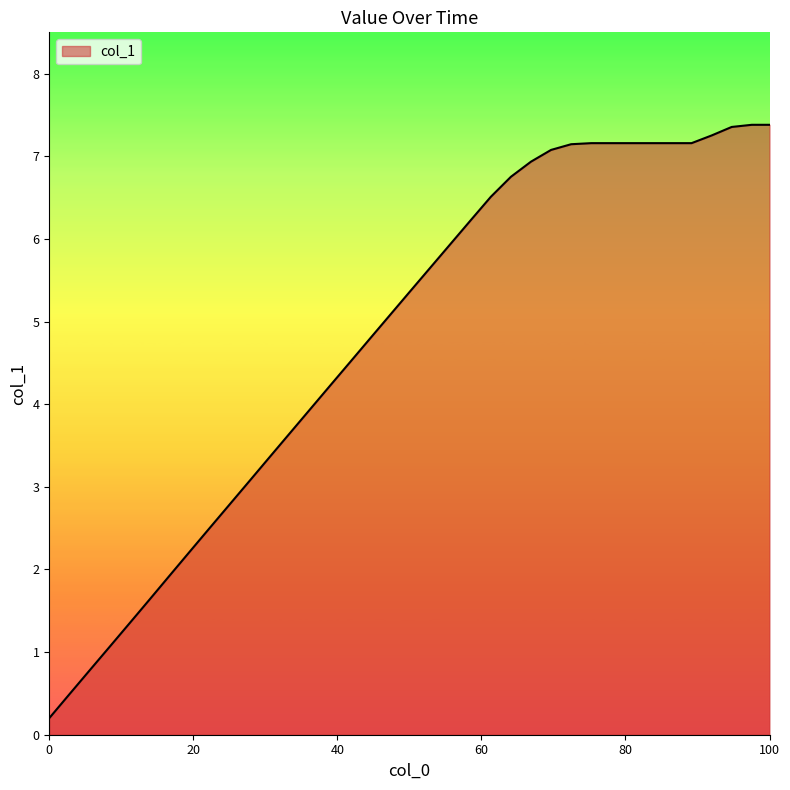

What is the difference between the maximum and minimum values?

7.2